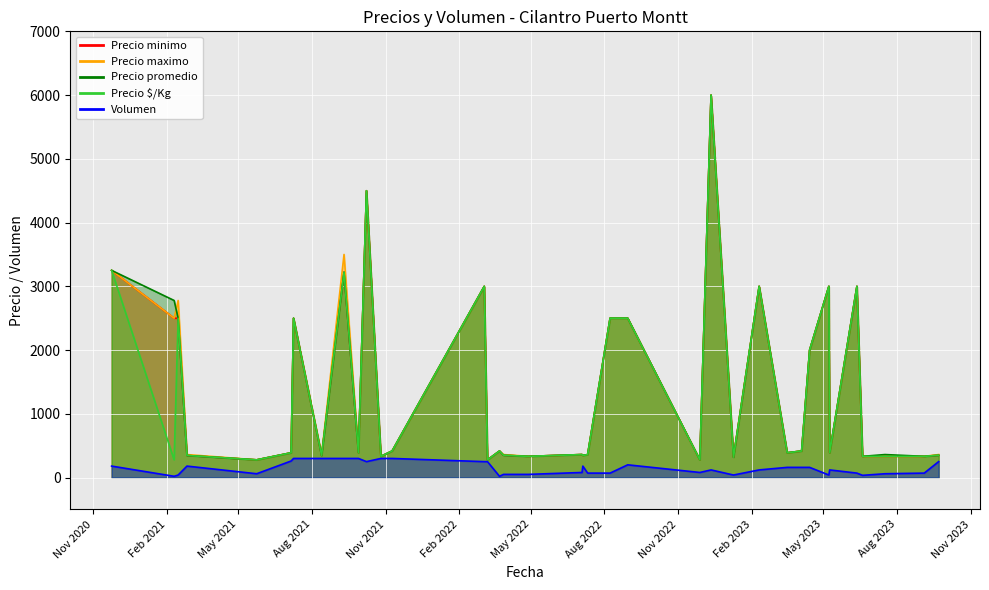

List the labels in order of Precio $/Kg value, largest first.

2022-12-12, 2021-10-08, 2020-11-24, 2021-09-10, 2022-03-04, 2023-02-10, 2023-05-08, 2023-06-12, 2021-02-15, 2021-07-09, 2022-08-08, 2022-08-30, 2023-04-14, 2021-11-09, 2022-03-23, 2023-04-04, 2021-07-06, 2021-09-28, 2023-03-17, 2023-05-09, 2023-09-22, 2022-07-04, 2022-07-11, 2022-03-28, 2021-02-26, 2021-08-13, 2022-07-05, 39, 2021-10-26, 2022-04-28, 2023-06-19, 2023-07-17, 2023-09-04, 2023-01-09, 37, 38, 2021-02-10, 2021-05-24, 2022-03-08, 2022-11-28